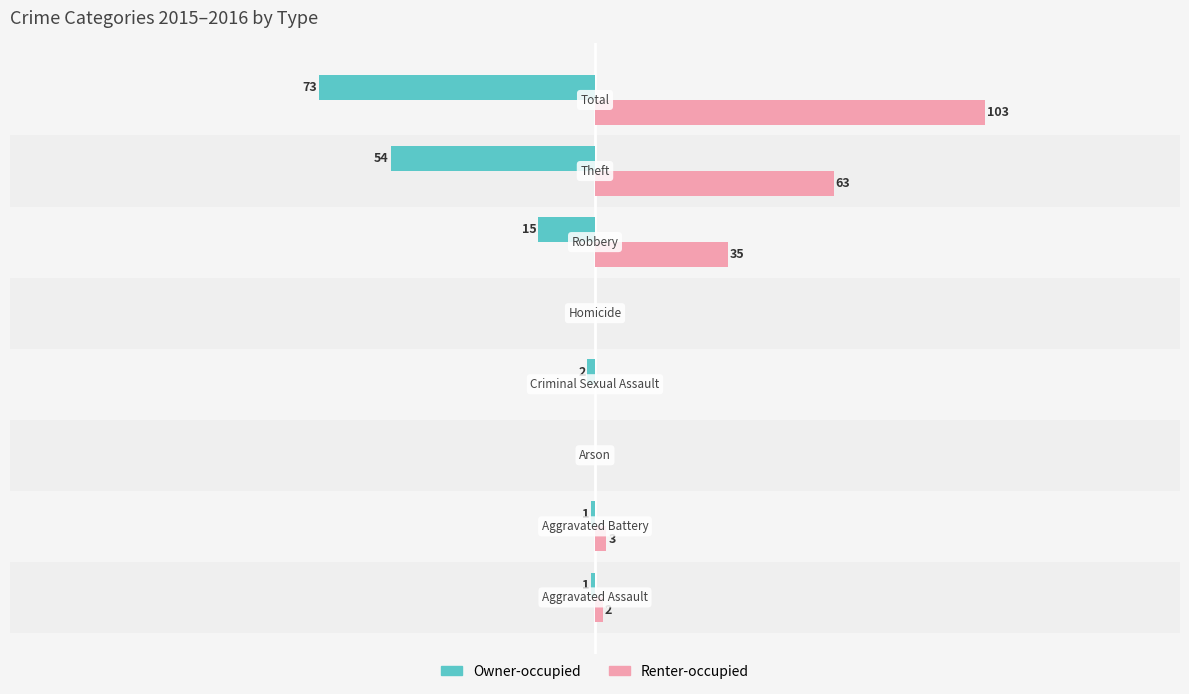

Which series has the largest total across all categories?

Renter-occupied